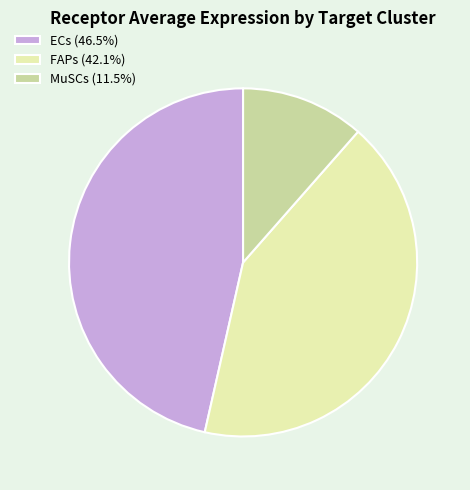

True or false: MuSCs accounts for 11% of the total.

True